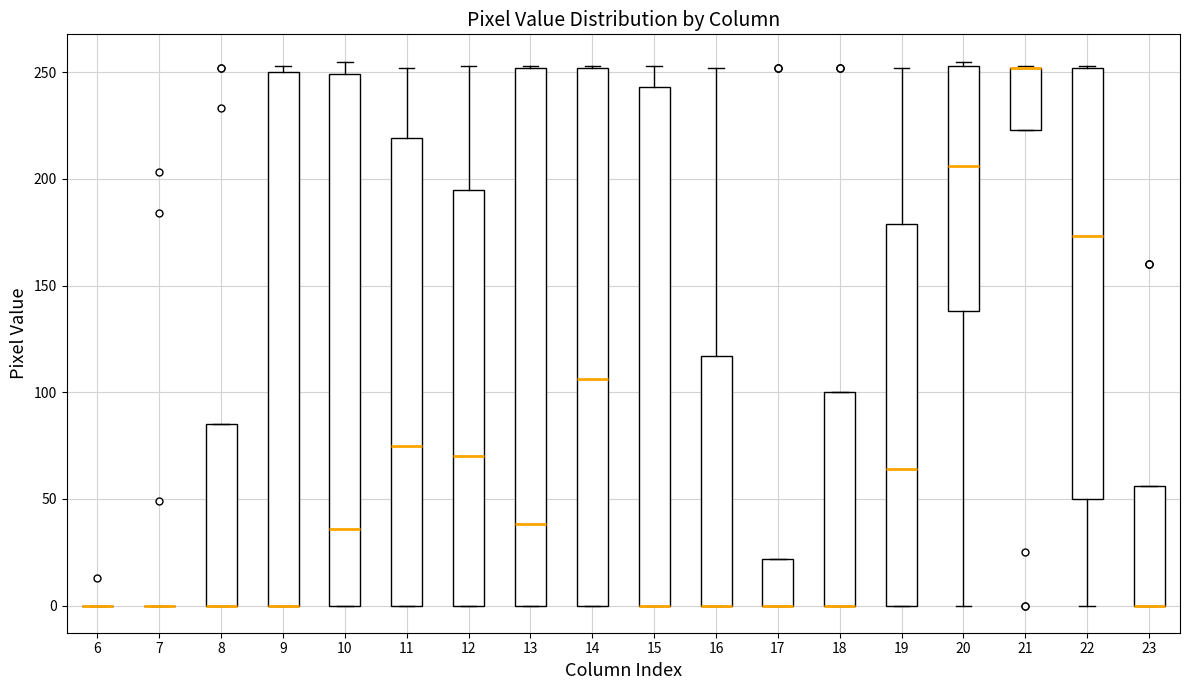

Where is the upper edge of the box at x = 13 on the y-axis? The values are not printed on the chart, so give them approximately, as read against the axis.

250